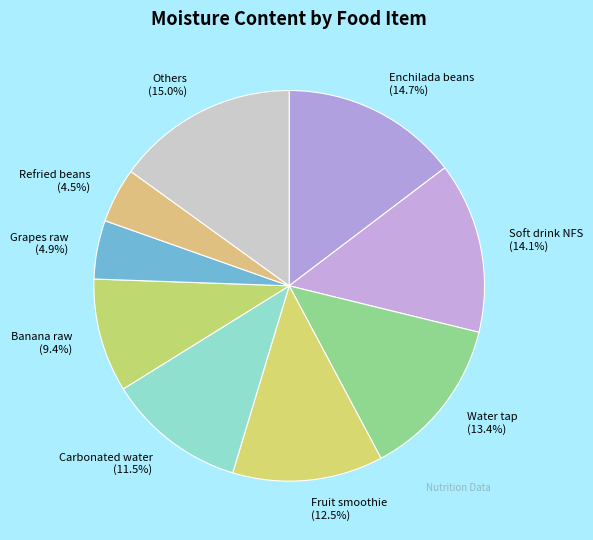

Is there a majority slice in this chart?

No